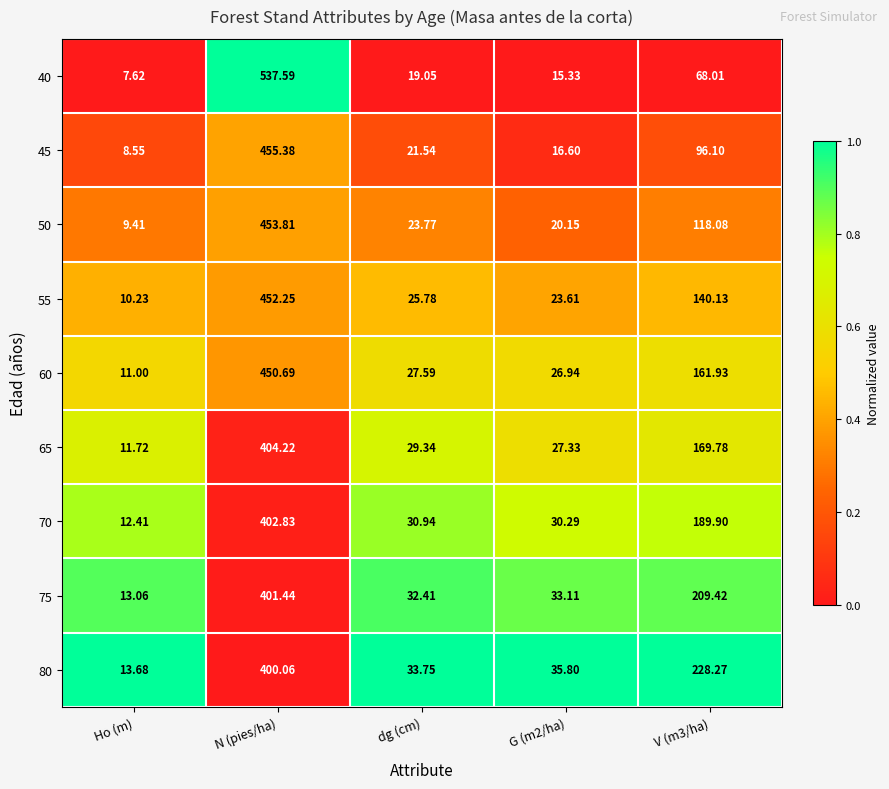

At V (m3/ha), list the series in order from smallest to largest.

40, 45, 50, 55, 60, 65, 70, 75, 80